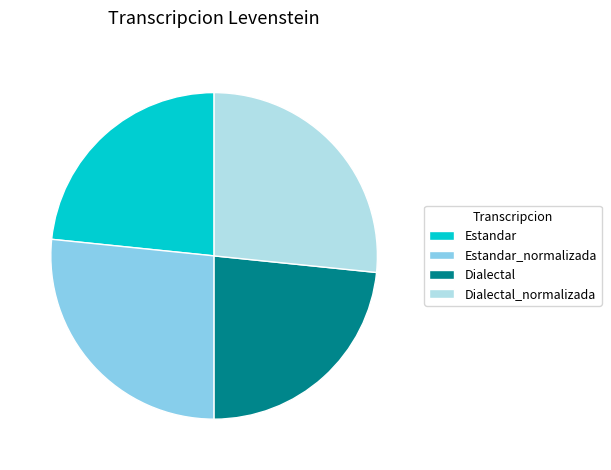

Is there a majority slice in this chart?

No